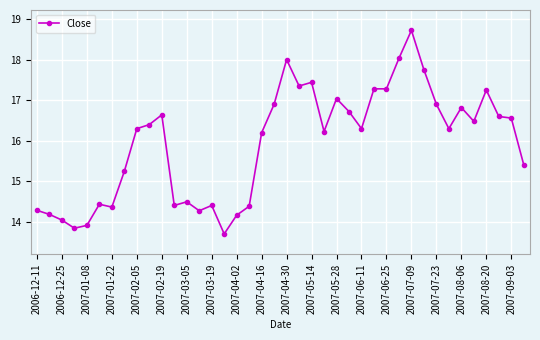

What is the sum of all values?

637.1